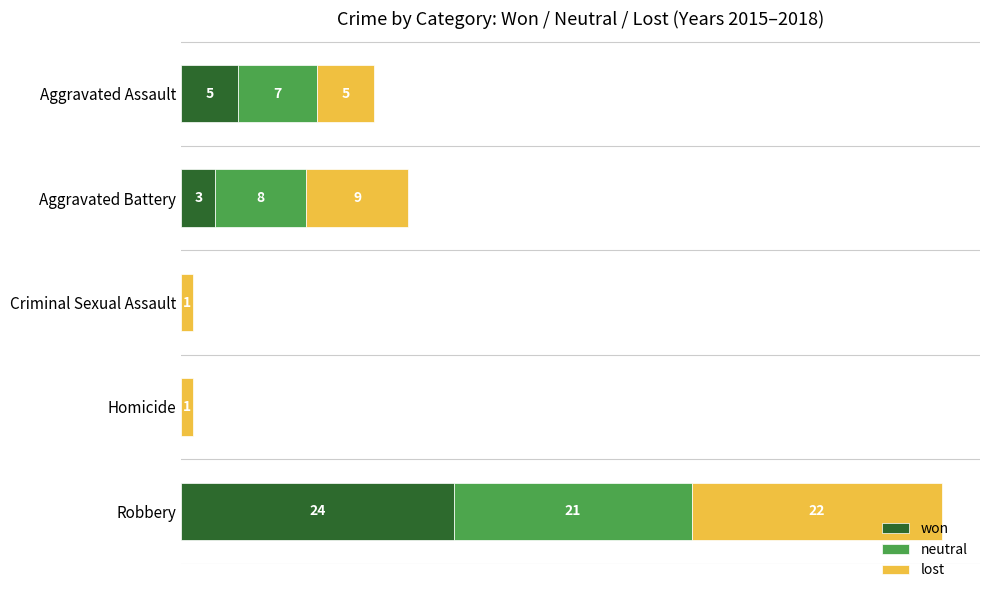

At which label does won reach its peak?

Robbery